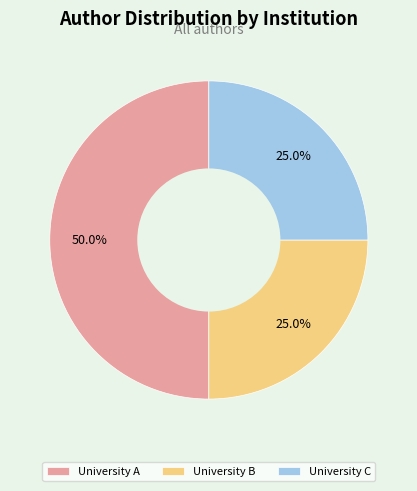

What is the largest slice in the pie chart?

University A